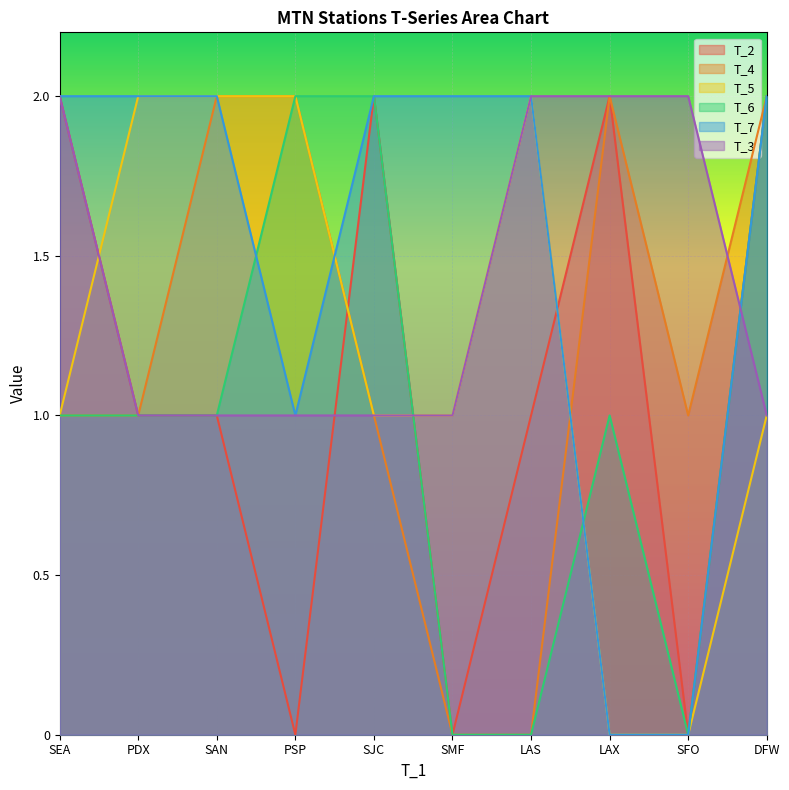

True or false: T_3 has more than 1 points higher than both neighbors.

False